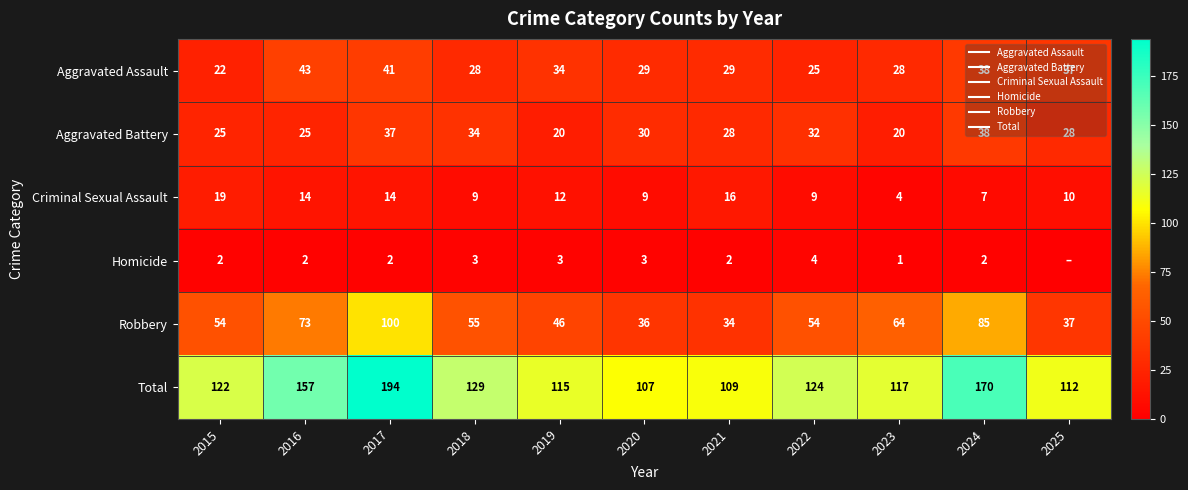

What is the sum of the Criminal Sexual Assault values at 2019 and 2020?

21